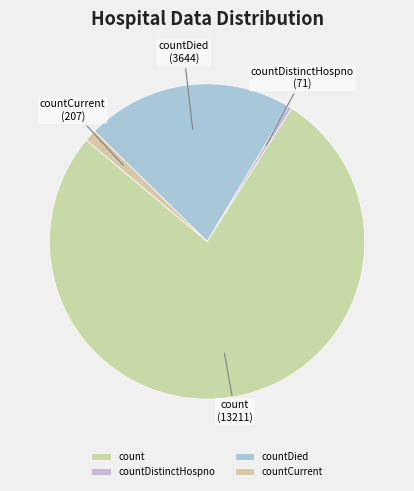

Count the number of slices in the pie.

4